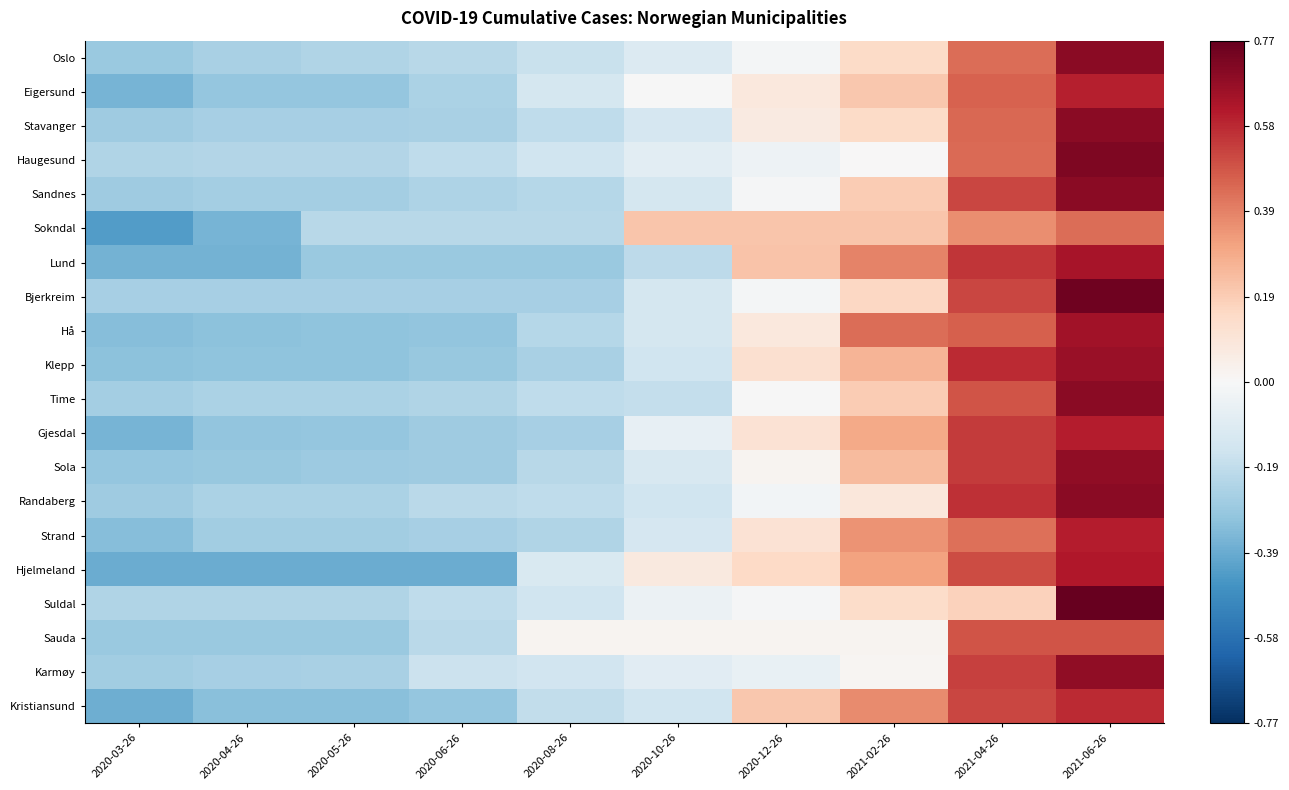

What is the difference between the highest and lowest values at 2020-10-26?

0.4